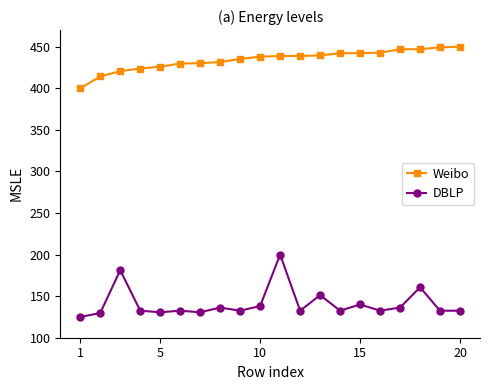

True or false: Weibo and DBLP cross at least once.

False